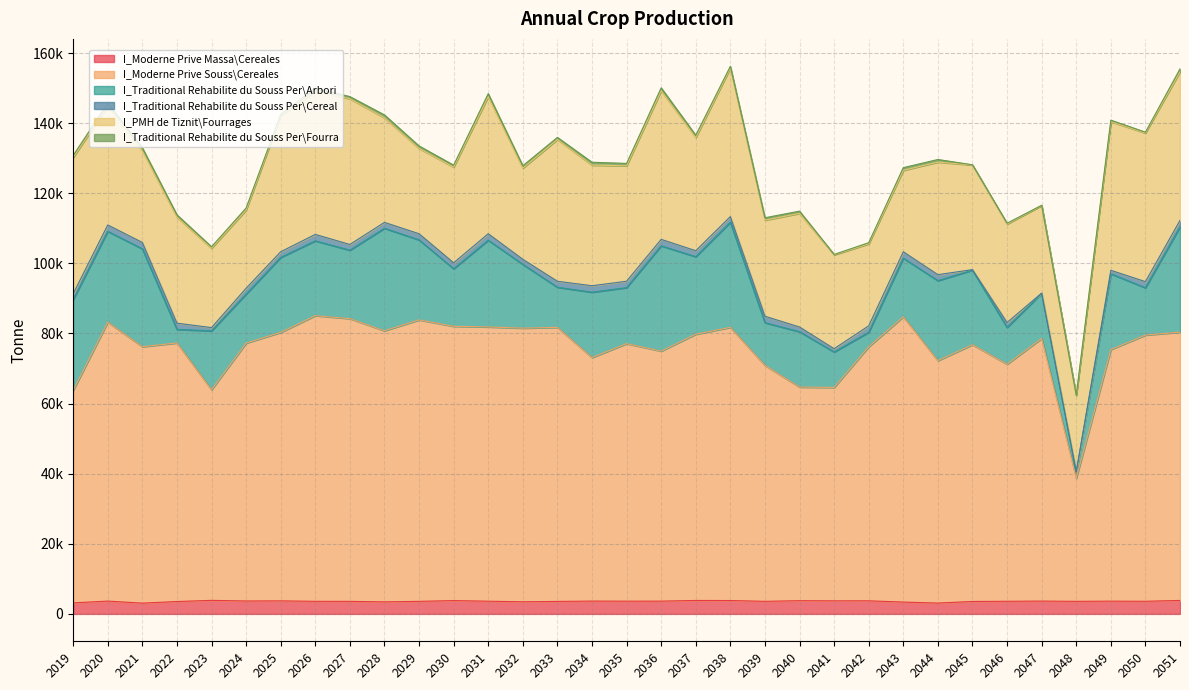

What is the difference between the second highest and second lowest values in the I_Moderne Prive Souss\Cereales series?

21319.4